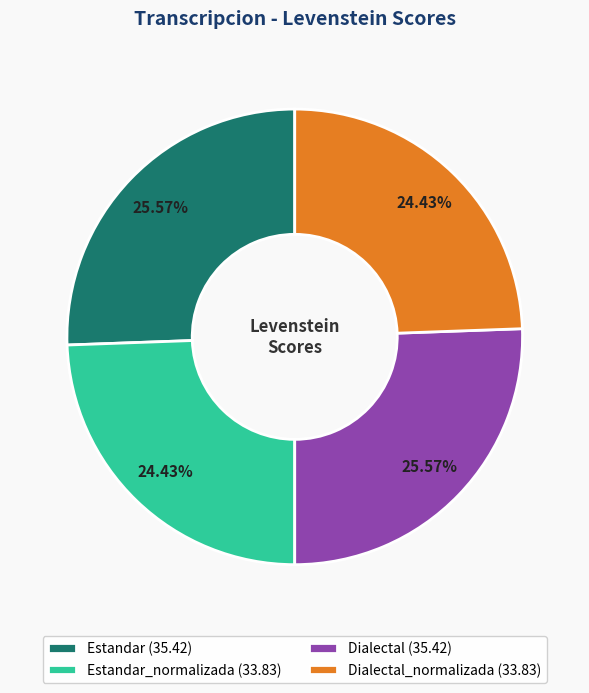

Is there a majority slice in this chart?

No